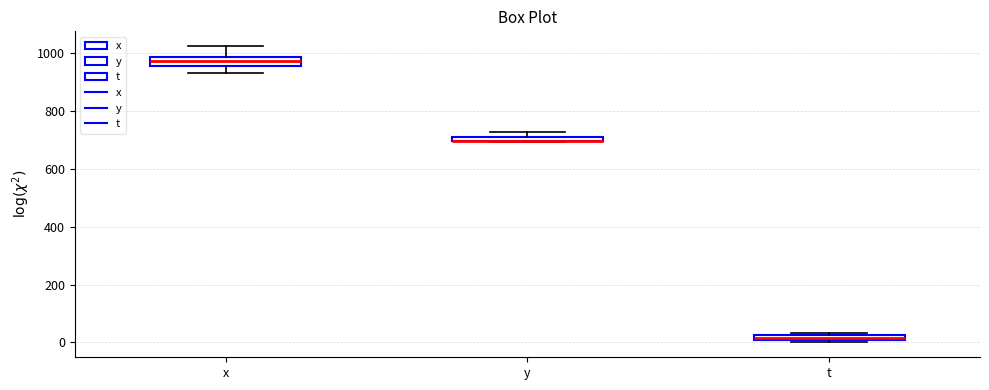

Where is the upper edge of the box for t on the y-axis? The values are not printed on the chart, so give them approximately, as read against the axis.

20